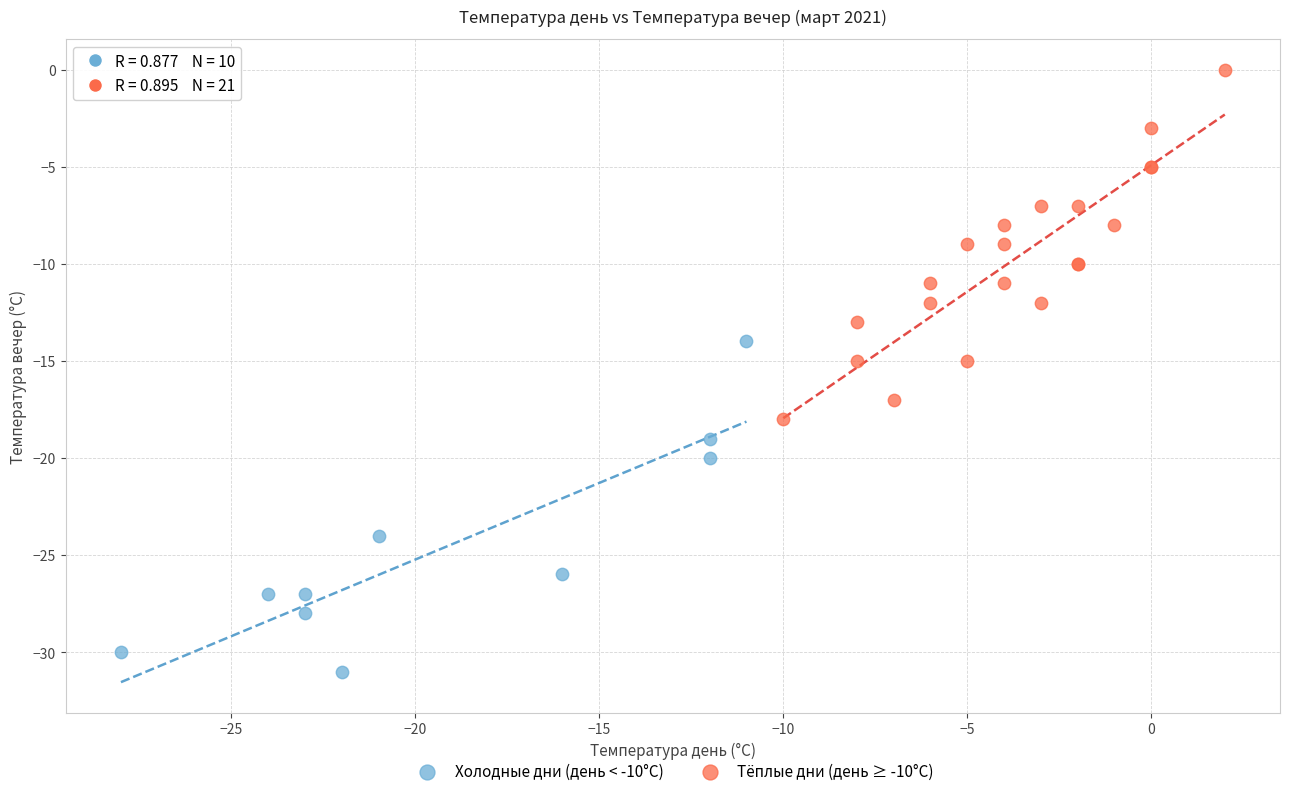

Which series contains the highest Y value?

Тёплые дни (день ≥ -10°C)